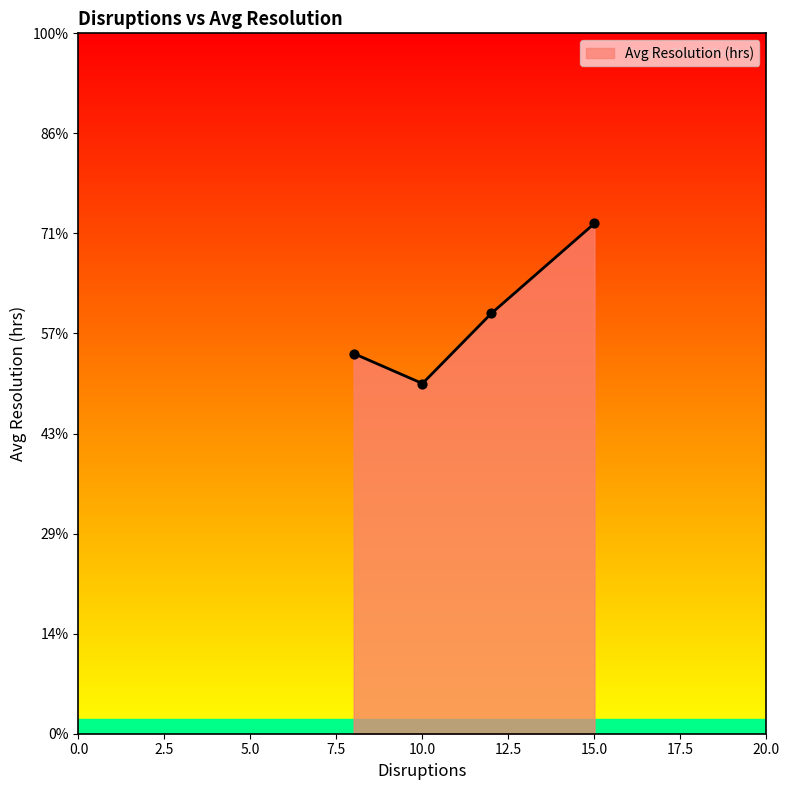

Does the chart have visible grid lines?

No